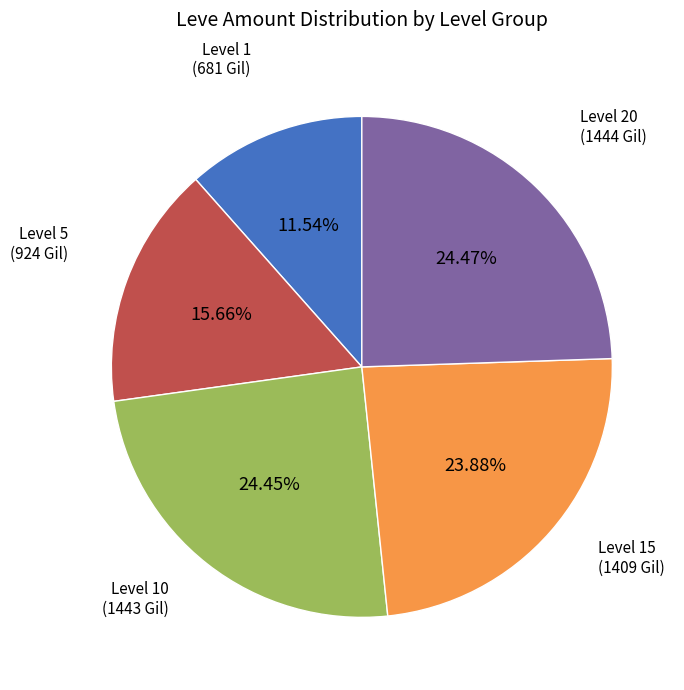

Count the number of slices in the pie.

5